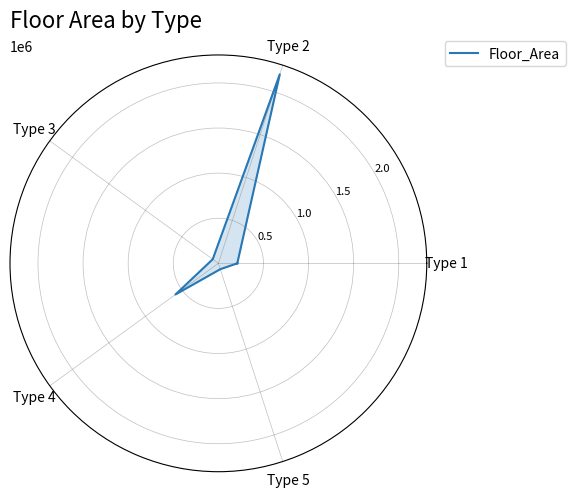

What is the label of the 2nd point from the right?

Type 5